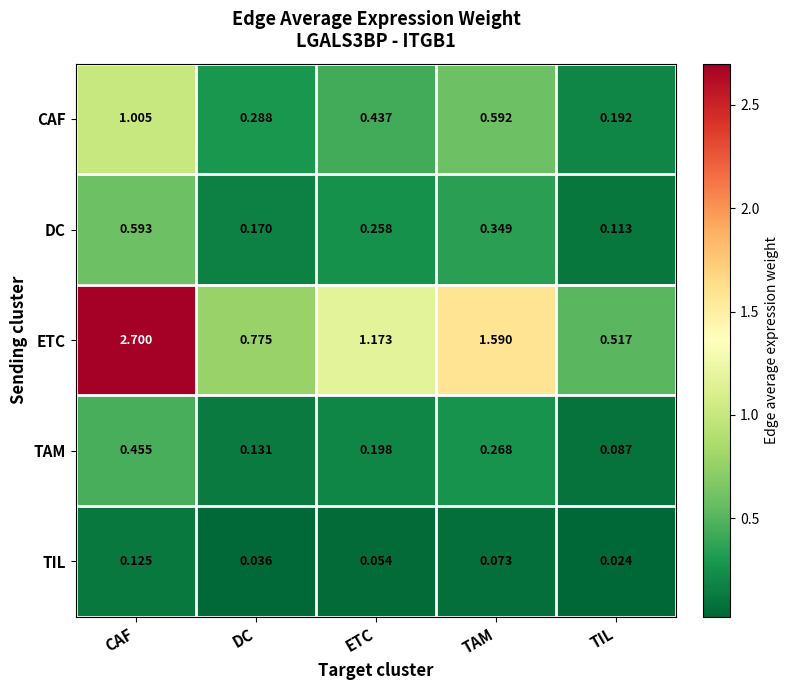

At which label does DC reach its minimum?

TIL